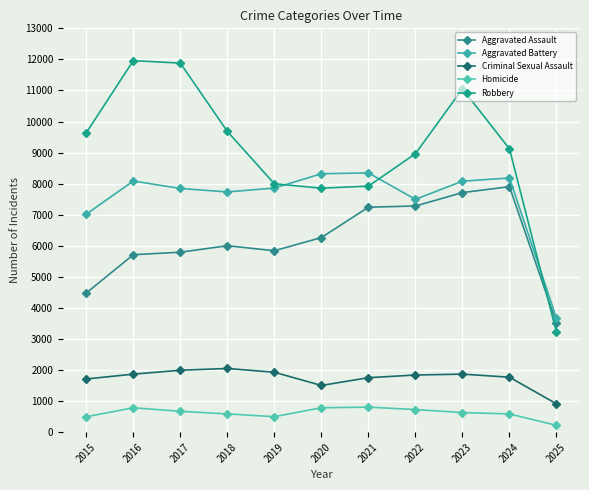

List the labels in order of Criminal Sexual Assault value, smallest first.

2025, 2020, 2015, 2021, 2024, 2022, 2016, 2023, 2019, 2017, 2018